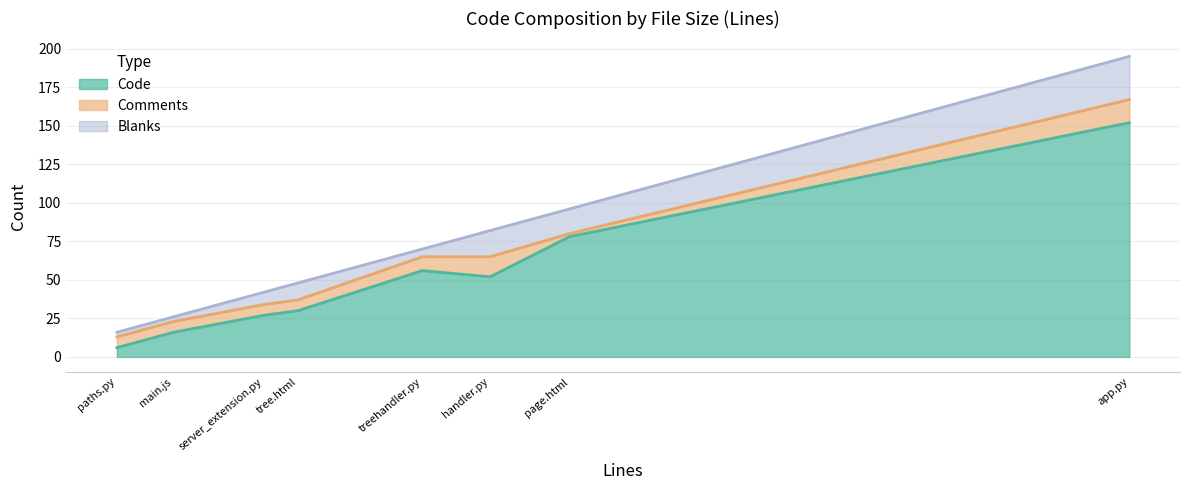

Rank the series at server_extension.py from highest to lowest value.

Code, Blanks, Comments